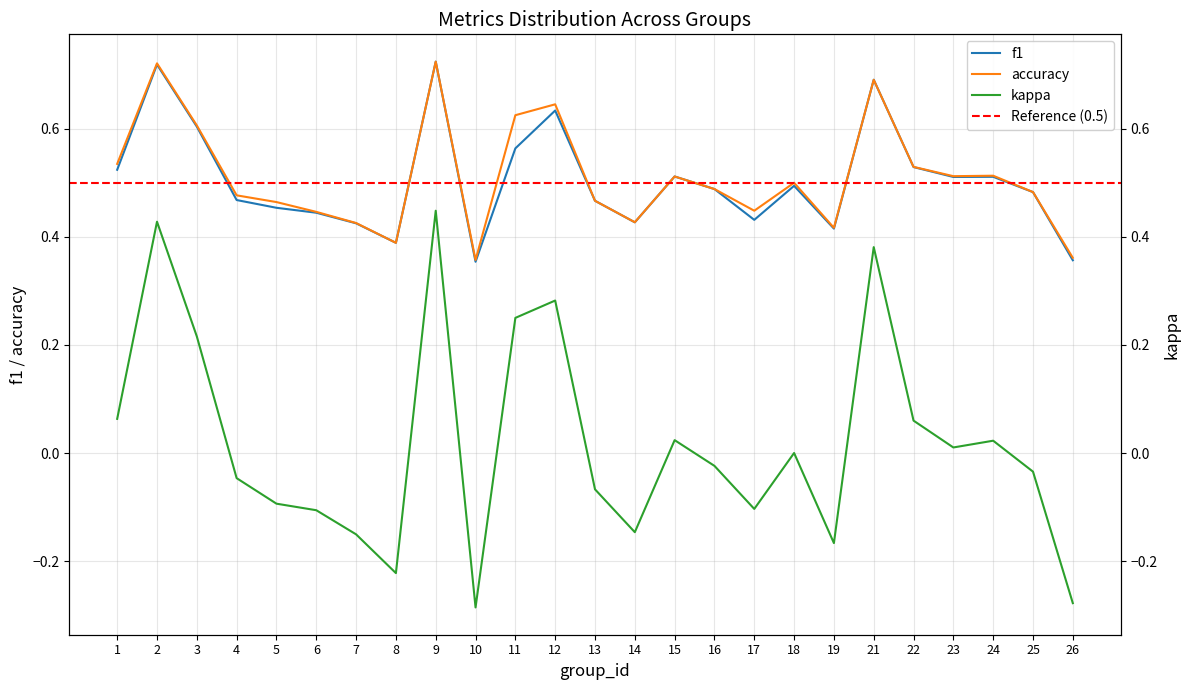

Reading left to right, what are all the values shown in this chart?

f1: 0.5	0.7	0.6	0.5	0.5	0.4	0.4	0.4	0.7	0.4	0.6	0.6	0.5	0.4	0.5	0.5	0.4	0.5	0.4	0.7	0.5	0.5	0.5	0.5	0.4
kappa: 0.1	0.4	0.2	-0.0	-0.1	-0.1	-0.2	-0.2	0.4	-0.3	0.2	0.3	-0.1	-0.1	0.0	-0.0	-0.1	0.0	-0.2	0.4	0.1	0.0	0.0	-0.0	-0.3
accuracy: 0.5	0.7	0.6	0.5	0.5	0.4	0.4	0.4	0.7	0.4	0.6	0.6	0.5	0.4	0.5	0.5	0.4	0.5	0.4	0.7	0.5	0.5	0.5	0.5	0.4